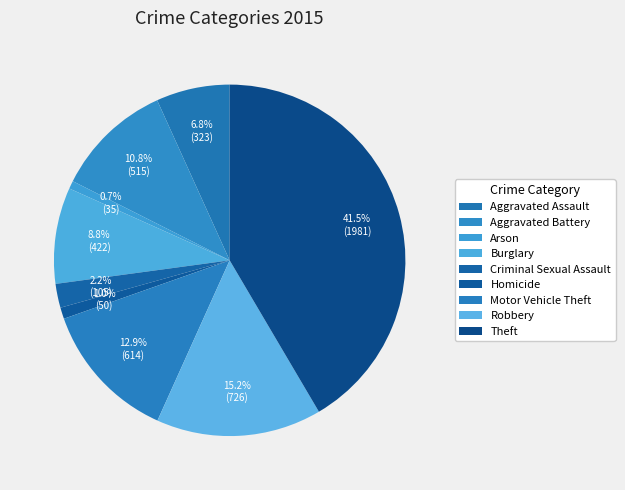

How many segments does this pie chart have?

9